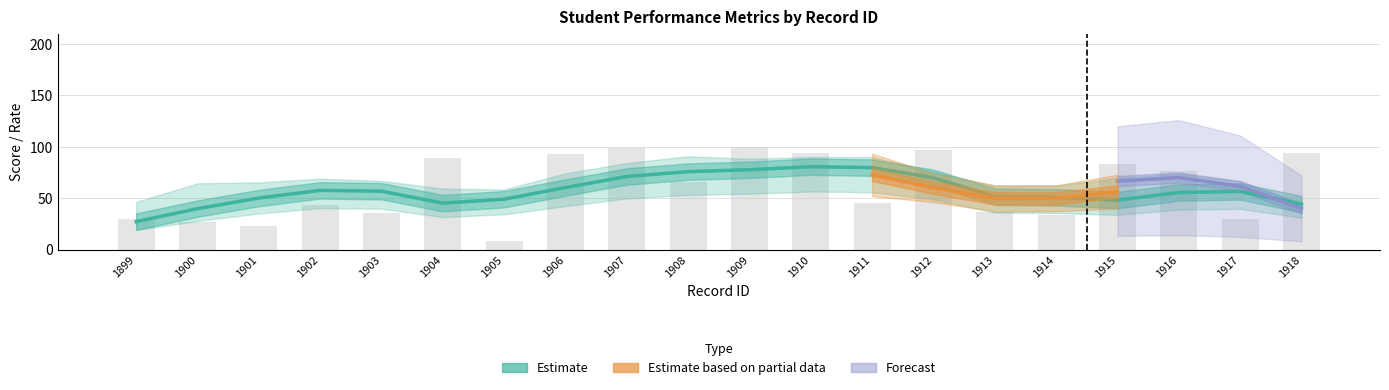

The value of FinalSinav at 1907 is 160.3. True or false?

False